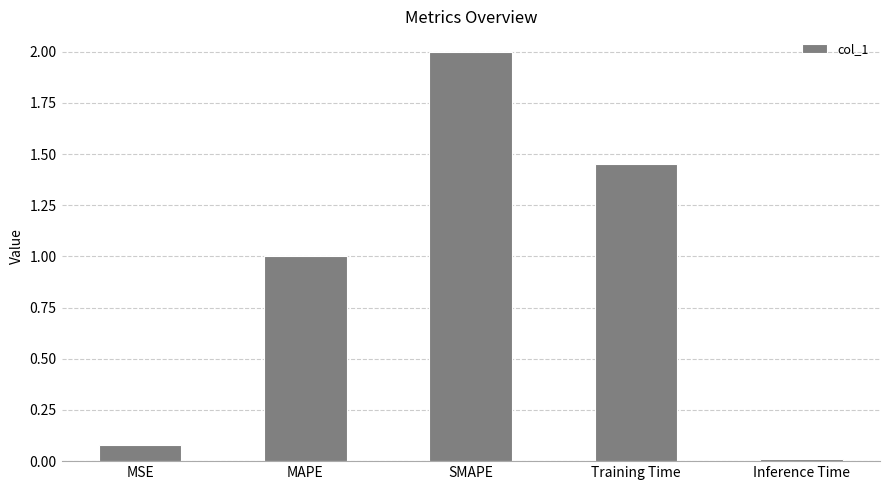

At which category does the chart reach its peak across all series?

SMAPE